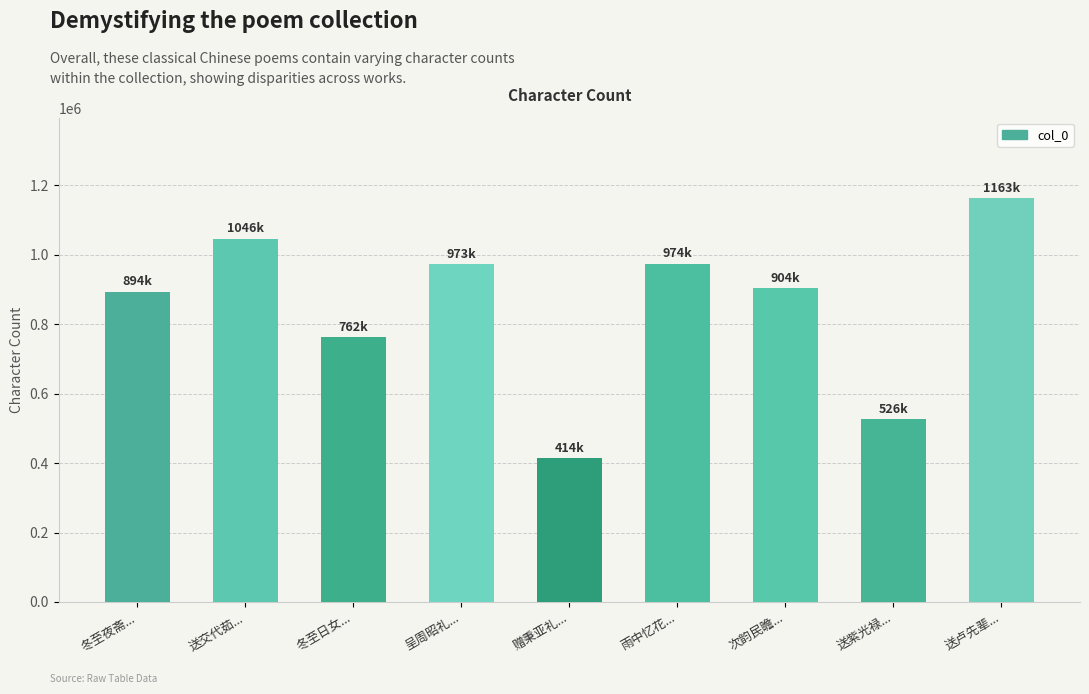

Which has a higher value, 赠秉亚礼... or 呈周昭礼...?

呈周昭礼...